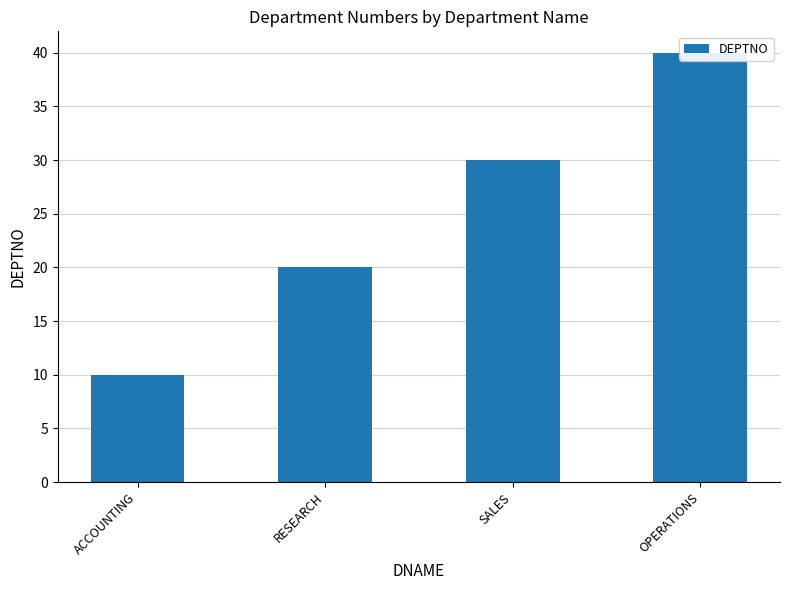

What is the greatest value displayed?

40